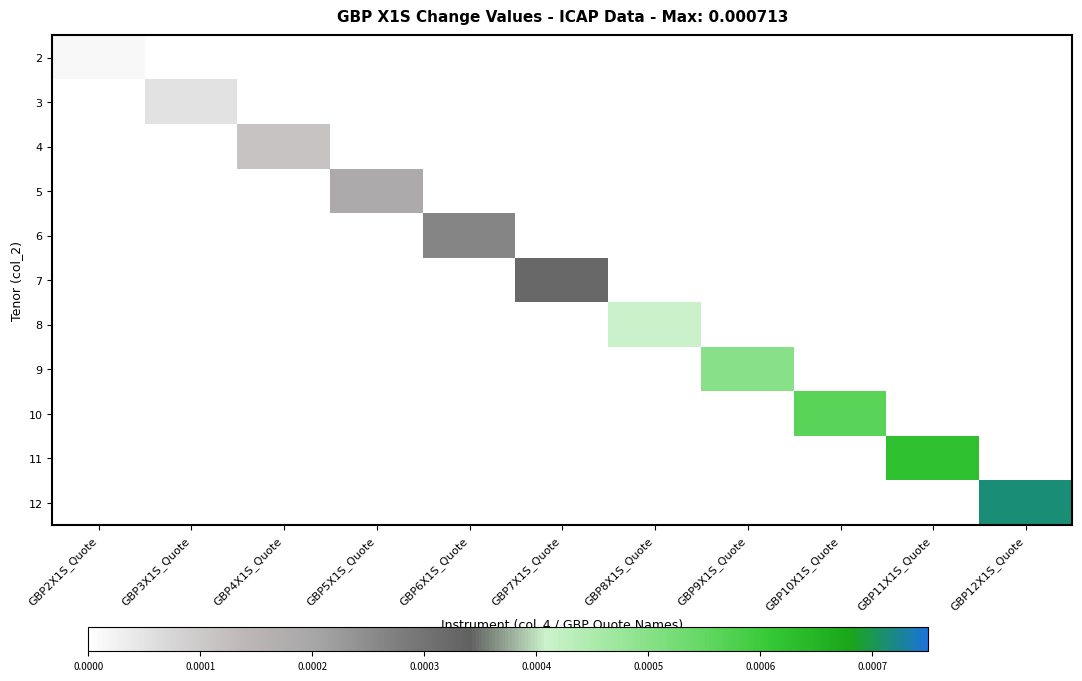

At which category is the sum across all series the highest?

GBP12X1S_Quote